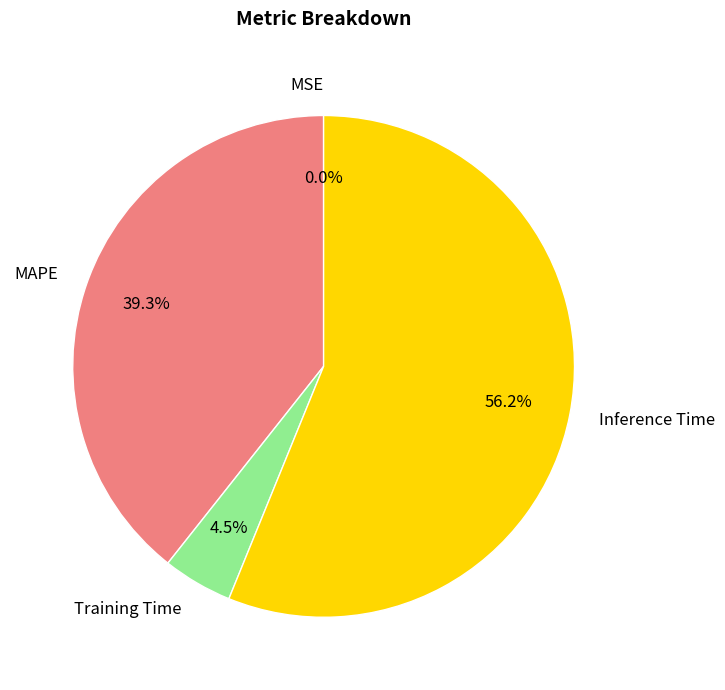

Which has a higher value, Training Time or MAPE?

MAPE